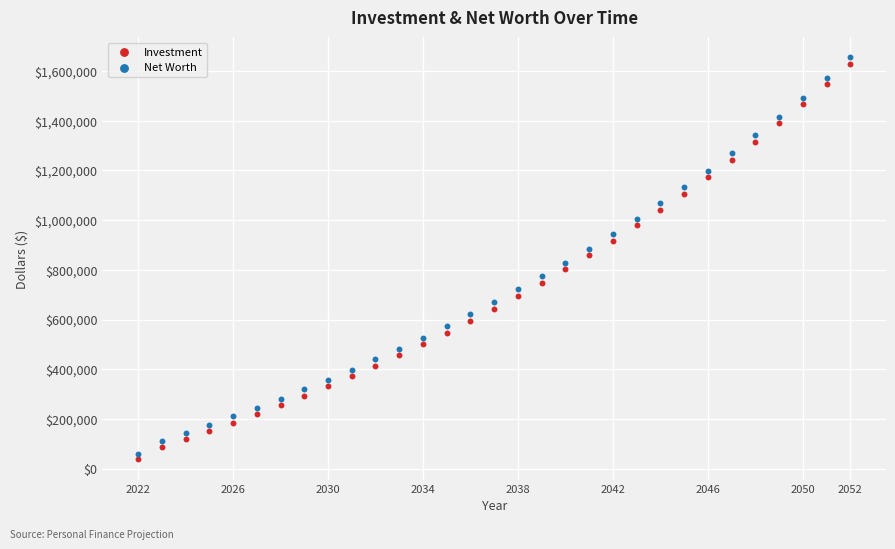

Which series has the largest Y range (max minus min)?

Net Worth